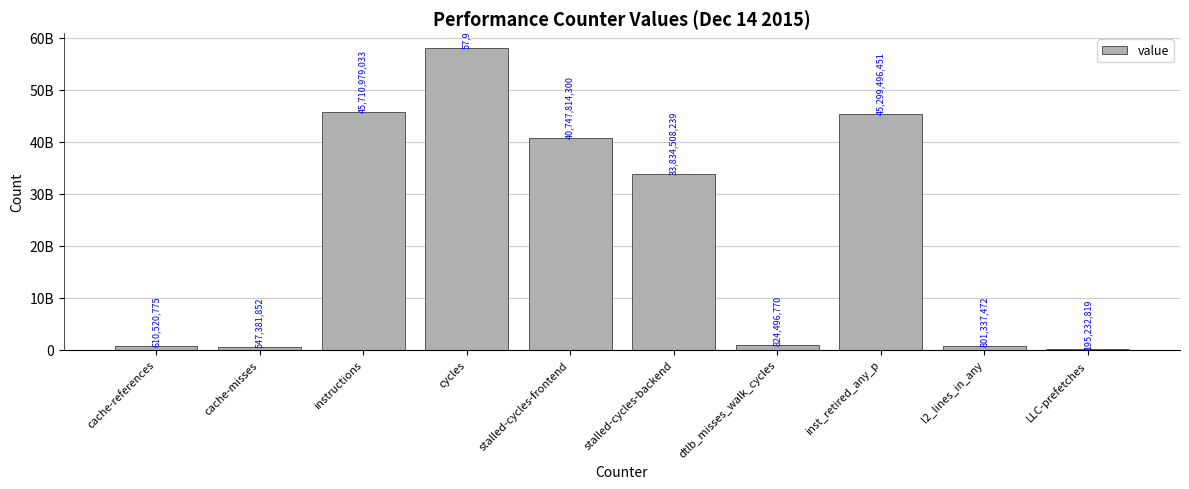

Where does the data first go above 33834508239?

instructions